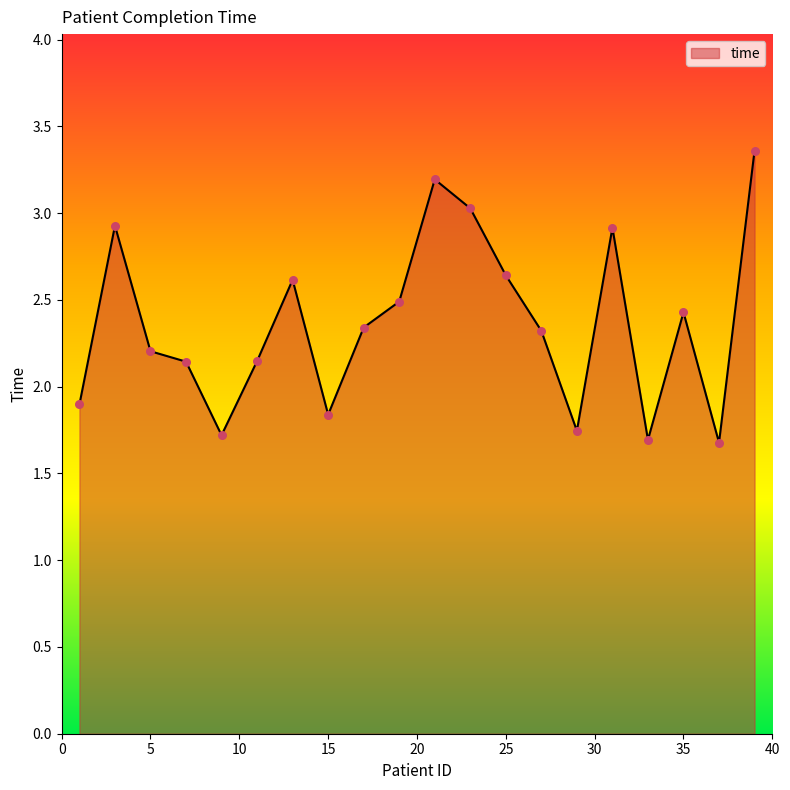

How many lines are shown in the chart?

1